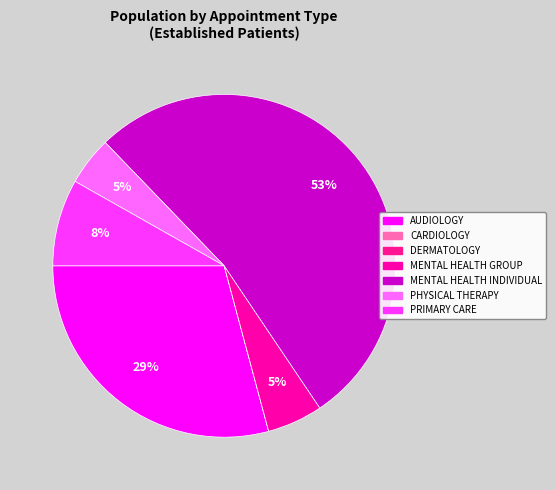

How much of the chart is everything except MENTAL HEALTH INDIVIDUAL?

47.2%